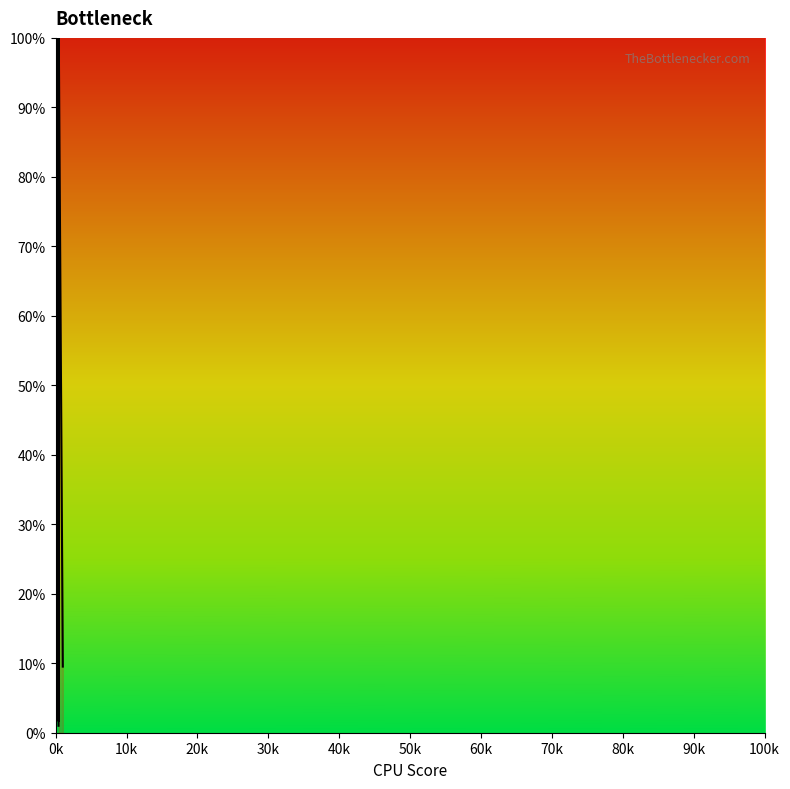

What is the maximum value shown in the chart?

100.0